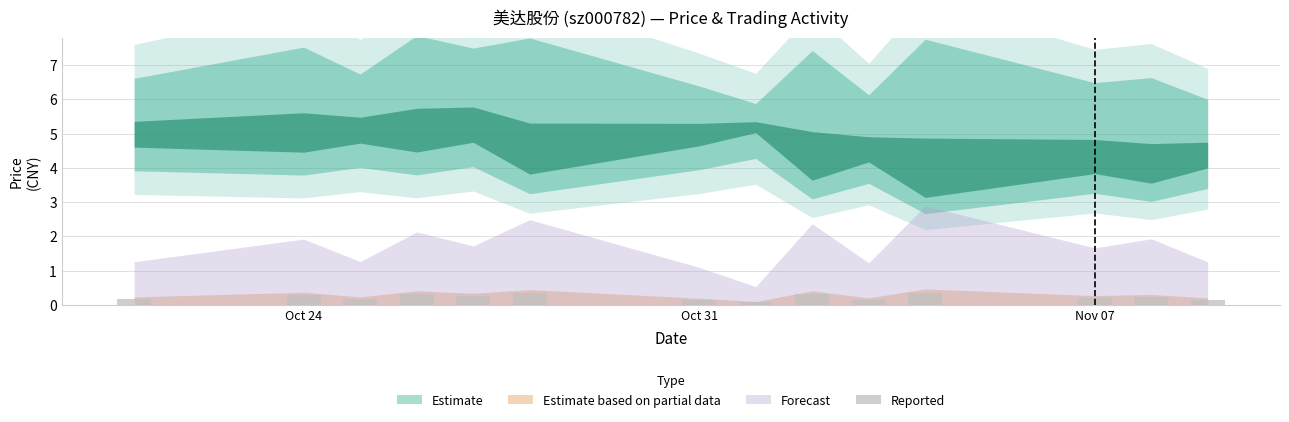

What is the value of the 13th bar from the left?

0.2